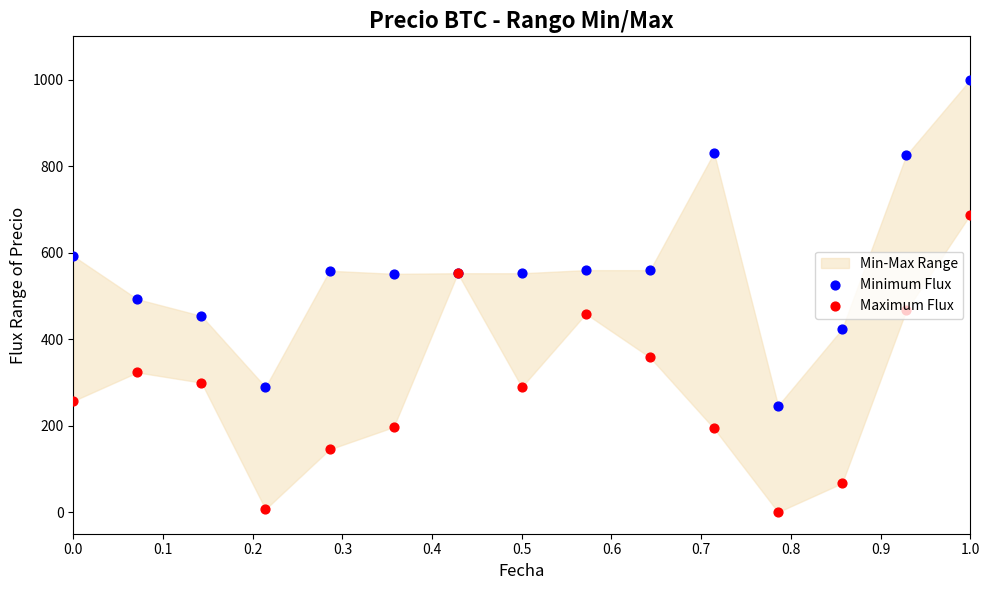

Is the value of Maximum Flux at 0.2 greater than the value of Minimum Flux at 0.6?

No